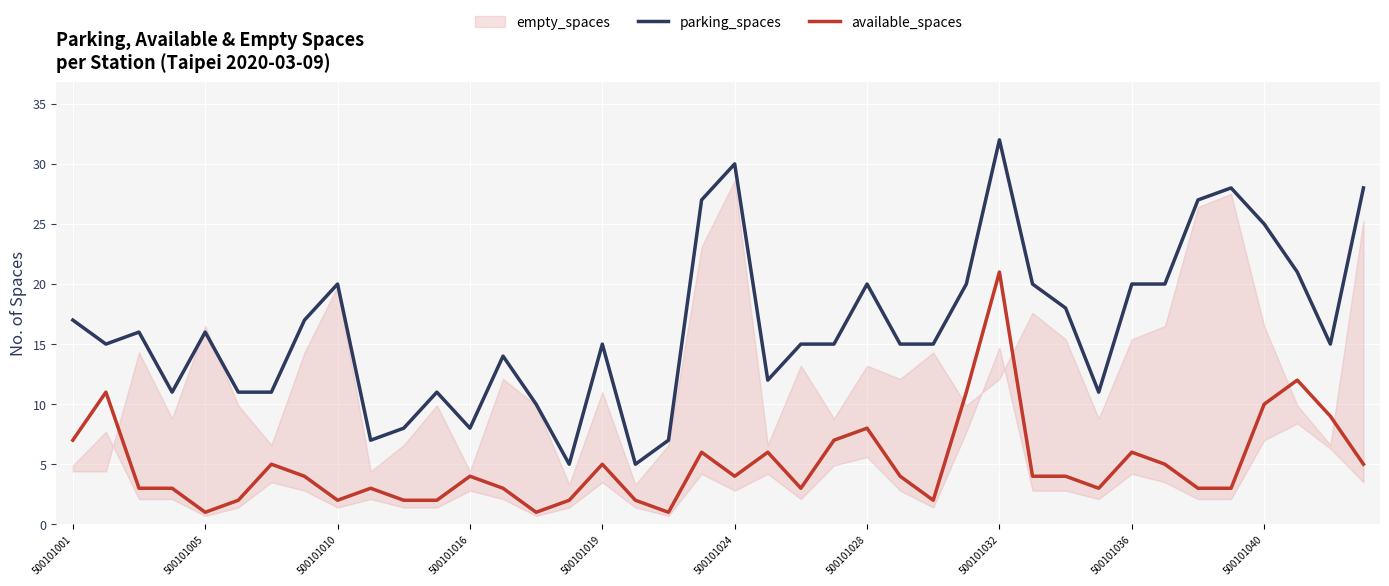

What is the total value across all series at 17?

7